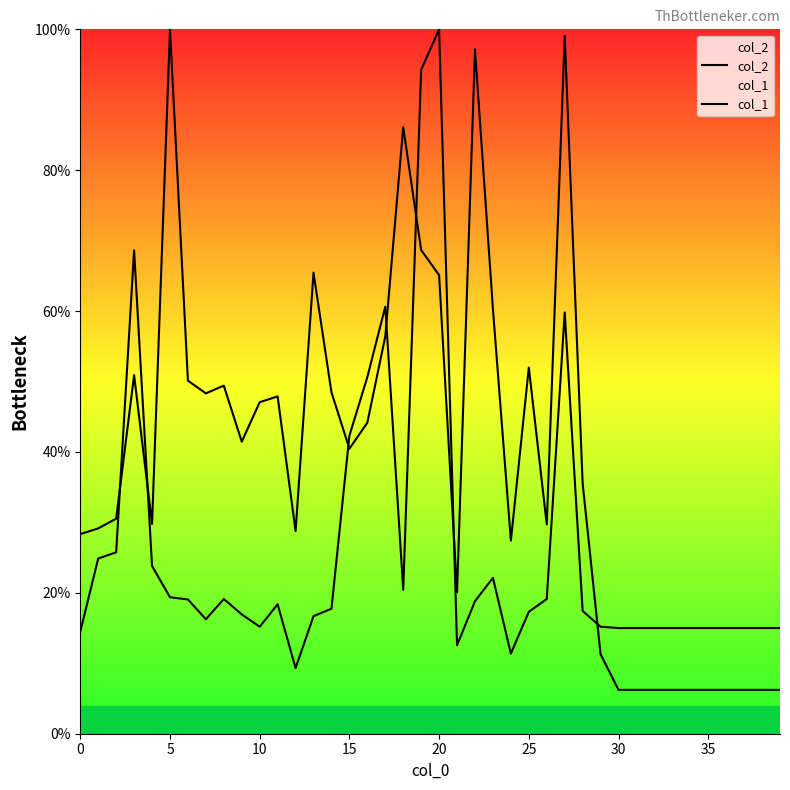

What is the difference between the highest and lowest values at 0?

13.8